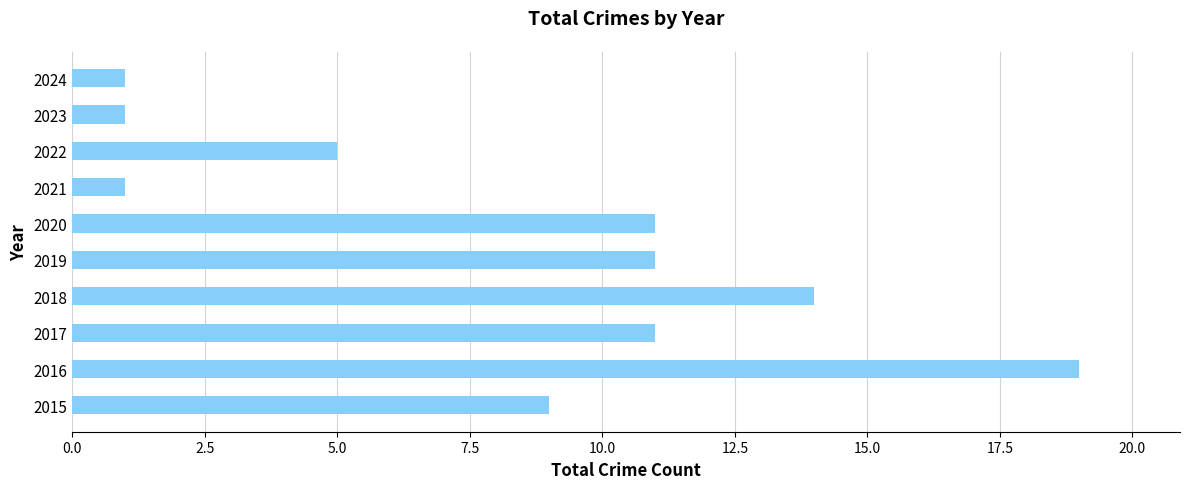

What is the change in value from 2018 to 2022?

-9